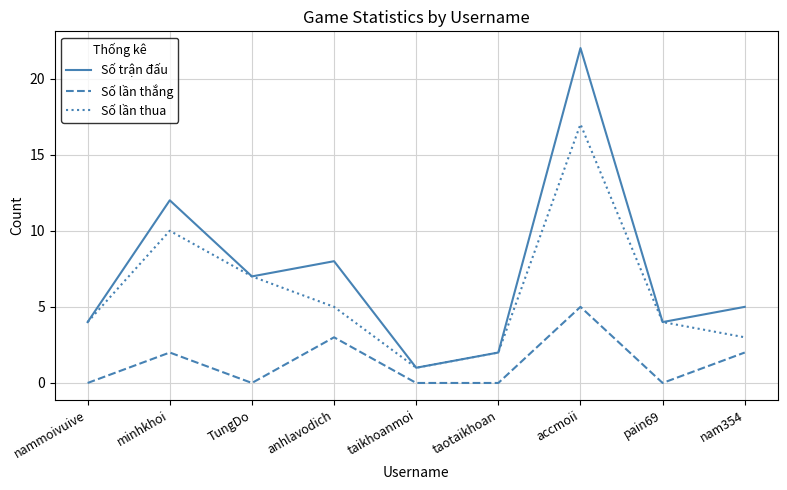

Is this an area chart (filled region under the line)?

No